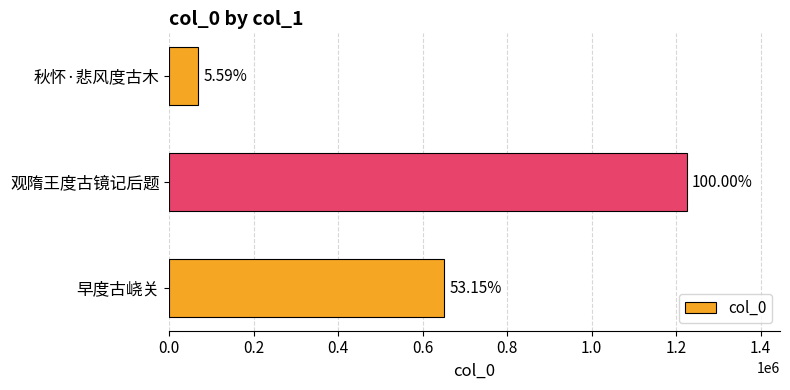

Are the bars grouped side by side (vs. stacked)?

No